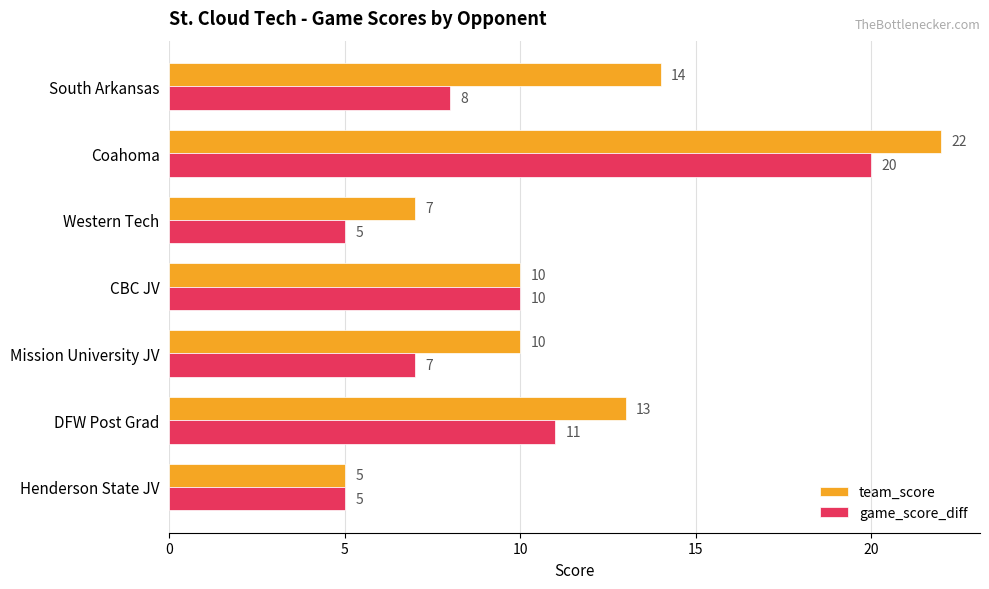

What is the difference between the maximum and minimum values in the team_score series?

17